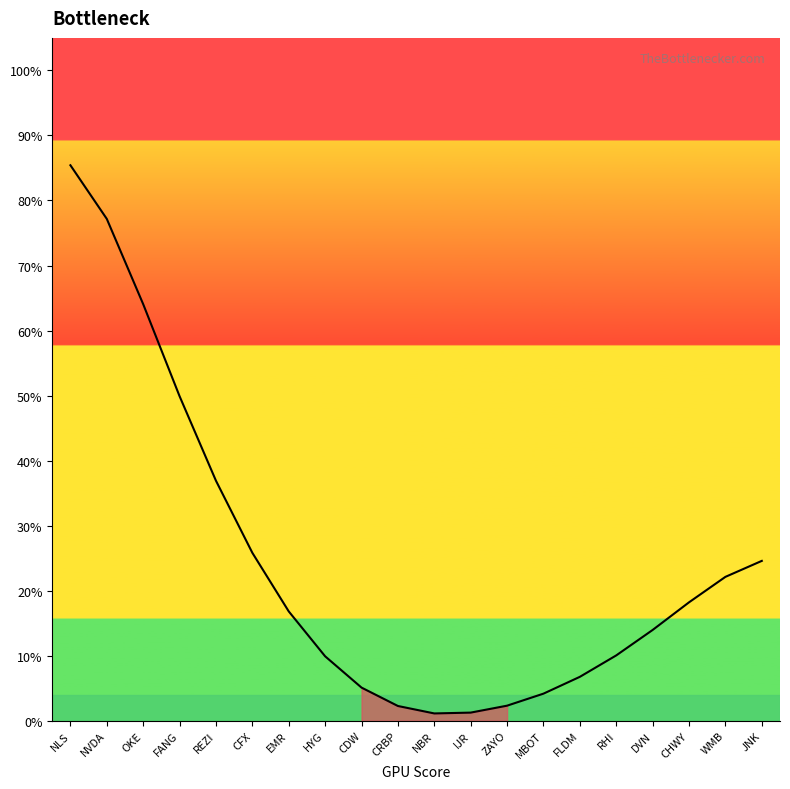

At which category does the data reach its first local valley?

NBR